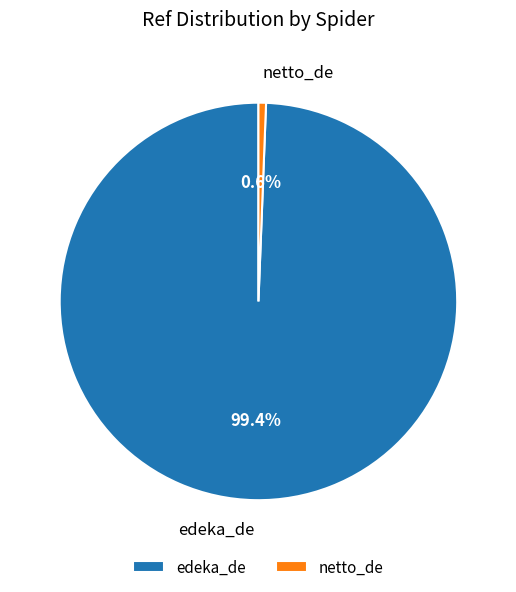

To the nearest percent, what is the difference between the largest and smallest slice percentages?

99%